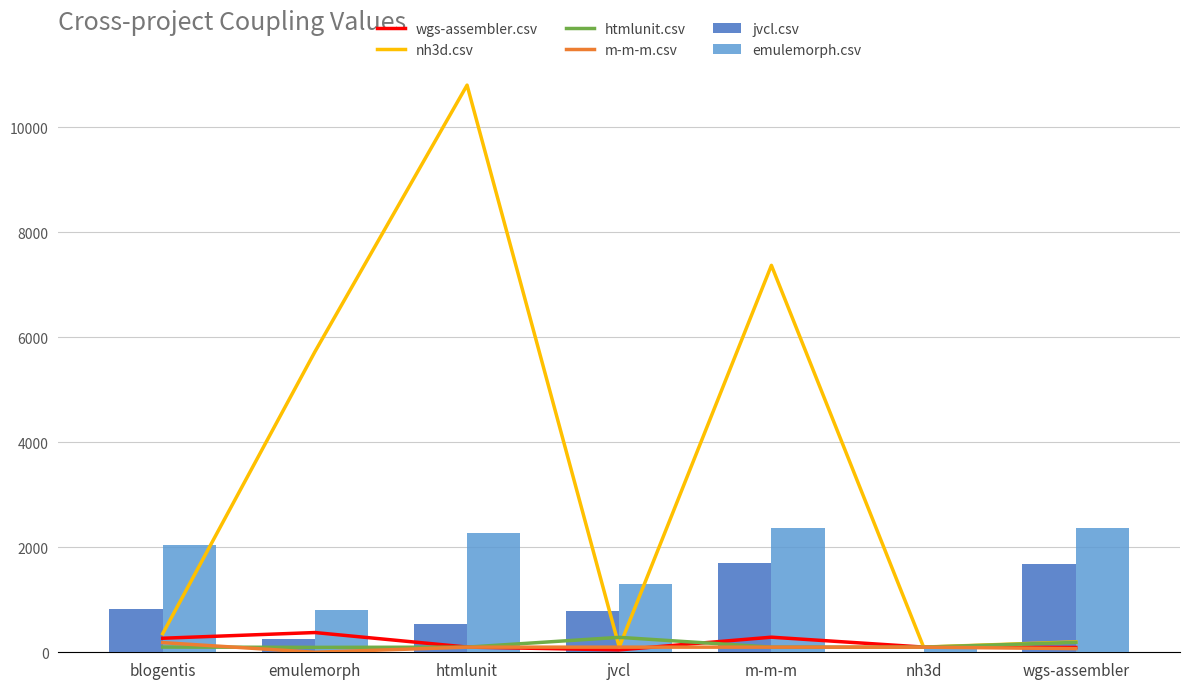

What are all the series names shown in the legend?

wgs-assembler.csv, nh3d.csv, htmlunit.csv, m-m-m.csv, jvcl.csv, emulemorph.csv